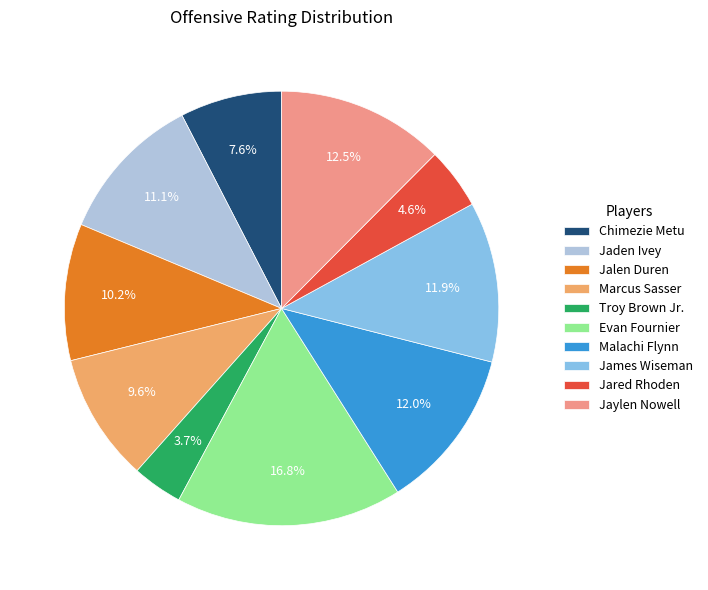

What percentage is the Jared Rhoden slice, to the nearest percent?

5%